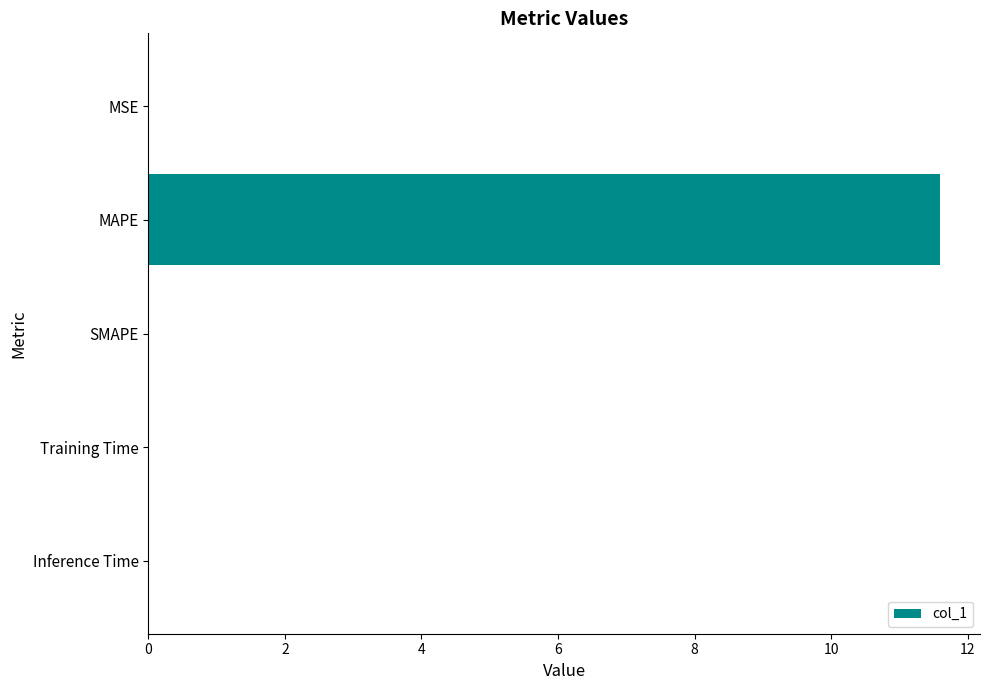

The chart shows a value of 0.0 at MSE. True or false?

True